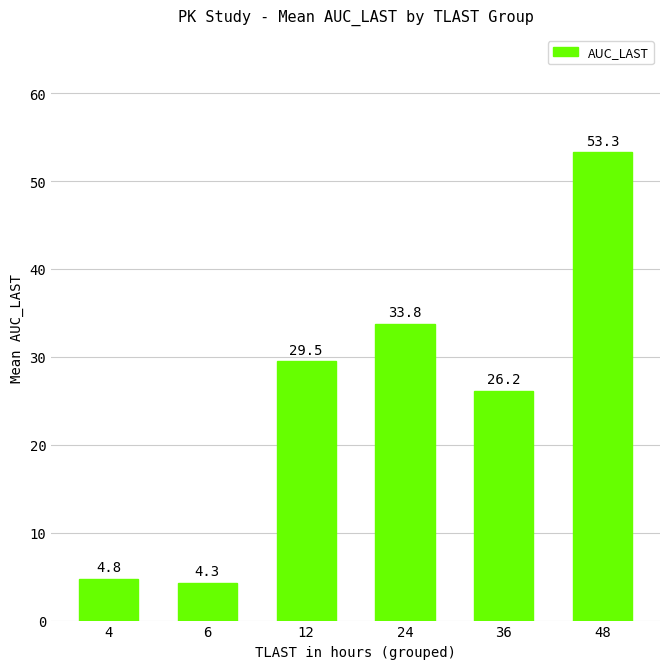

What is the difference between the maximum and minimum values?

49.0